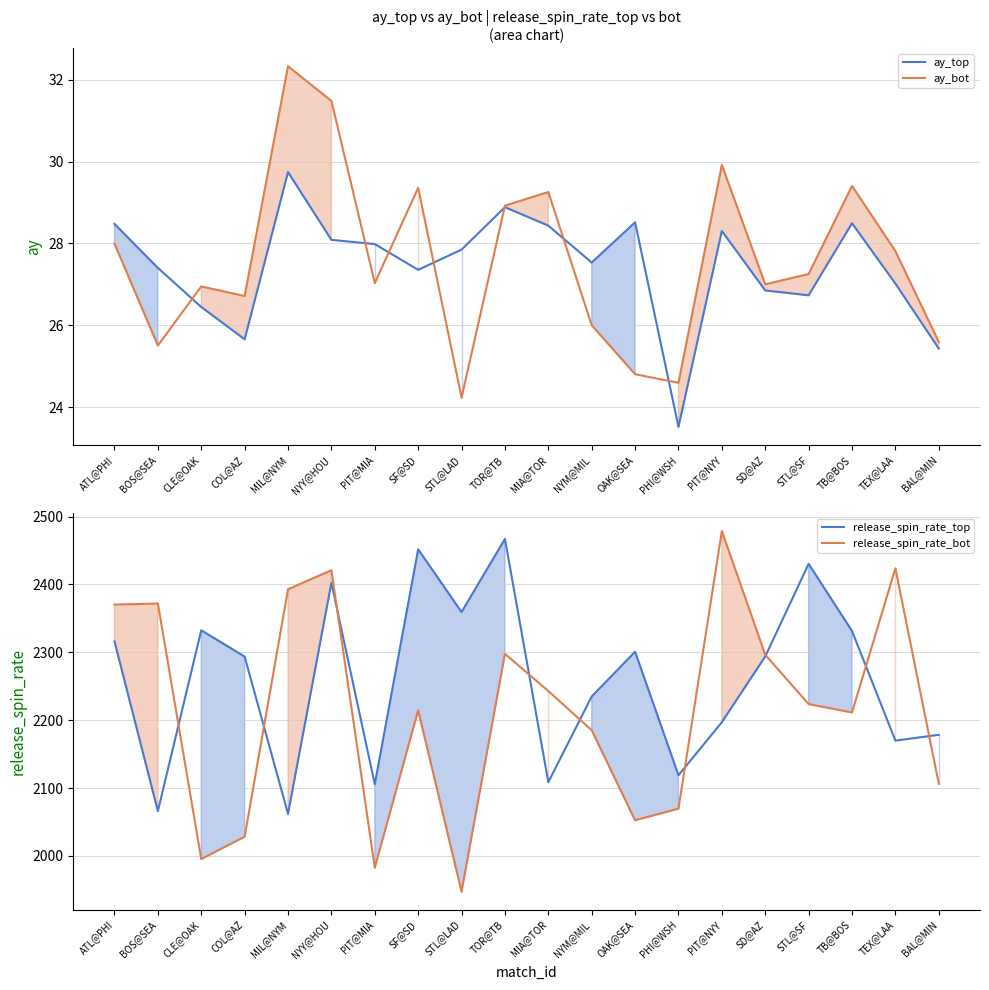

What is the value of the ay_bot point at the 15th from the left?

29.9